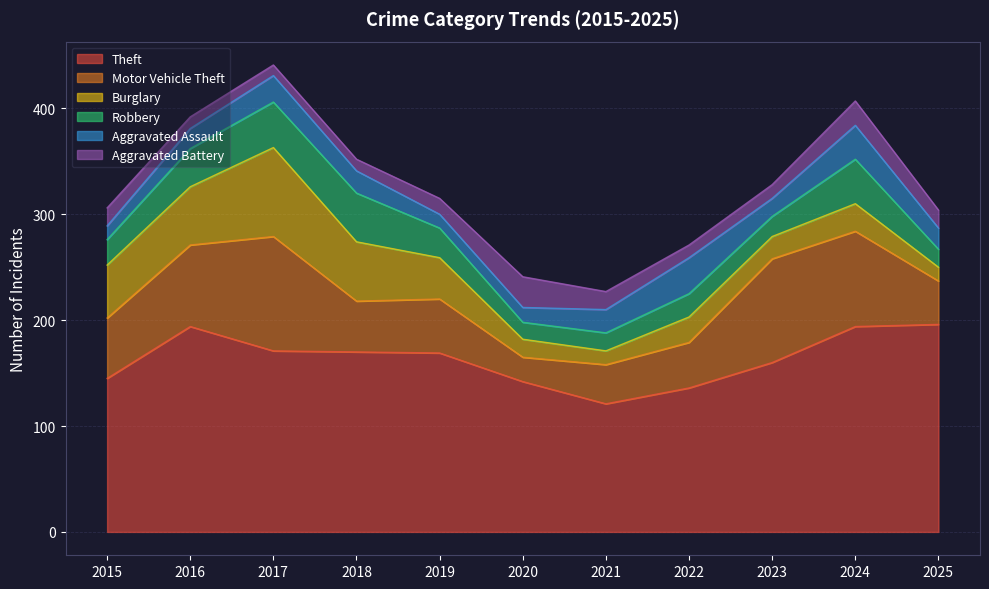

True or false: Motor Vehicle Theft and Robbery intersect in this chart.

False